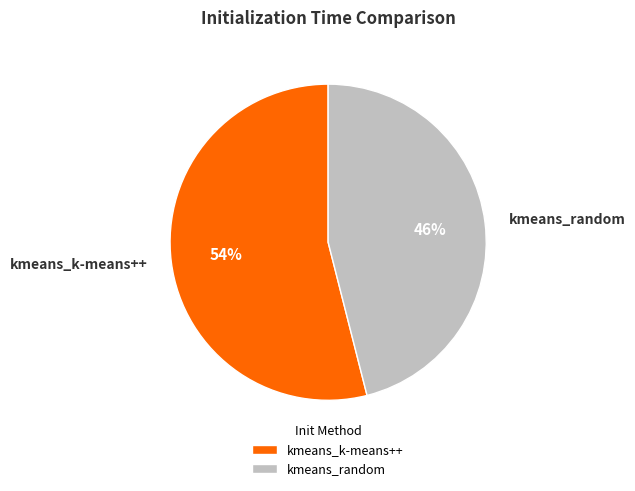

What is the ratio of the value at kmeans_random to the value at kmeans_k-means++?

0.9